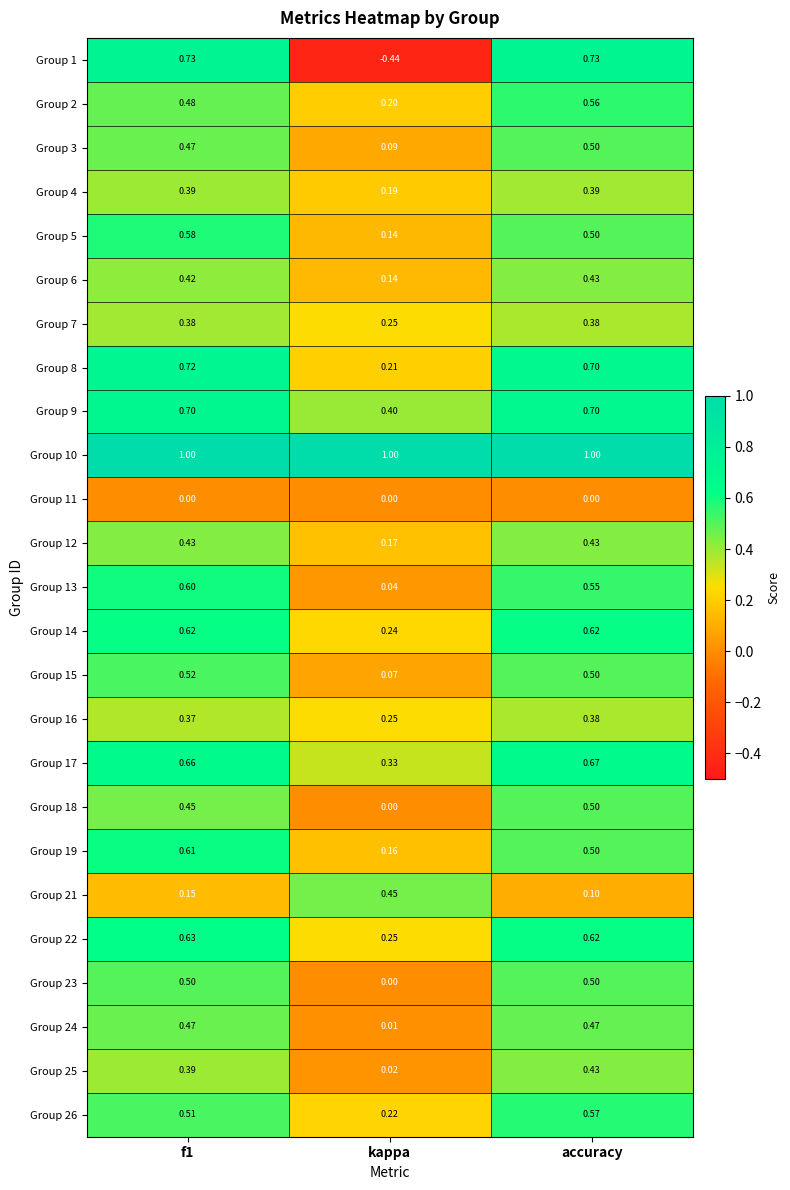

Which series has the largest total across all categories?

Group 10